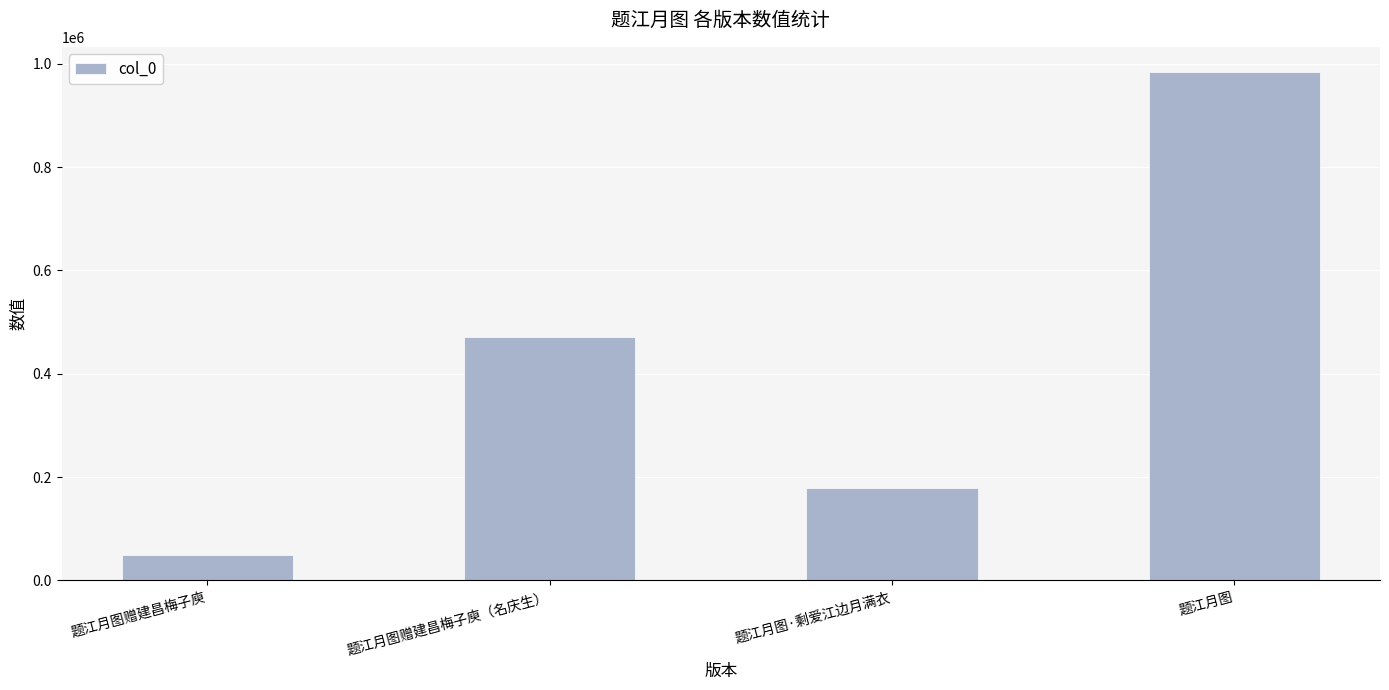

What is the maximum value shown in the chart?

983644